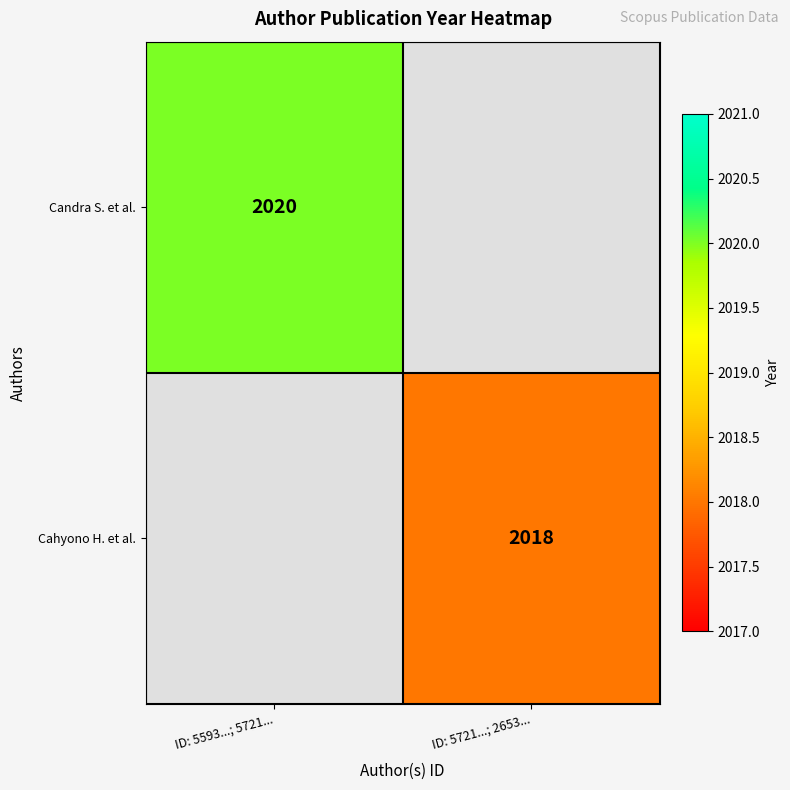

Is it true that Cahyono H. et al. equals 3176 at ID: 5721...; 2653...?

False